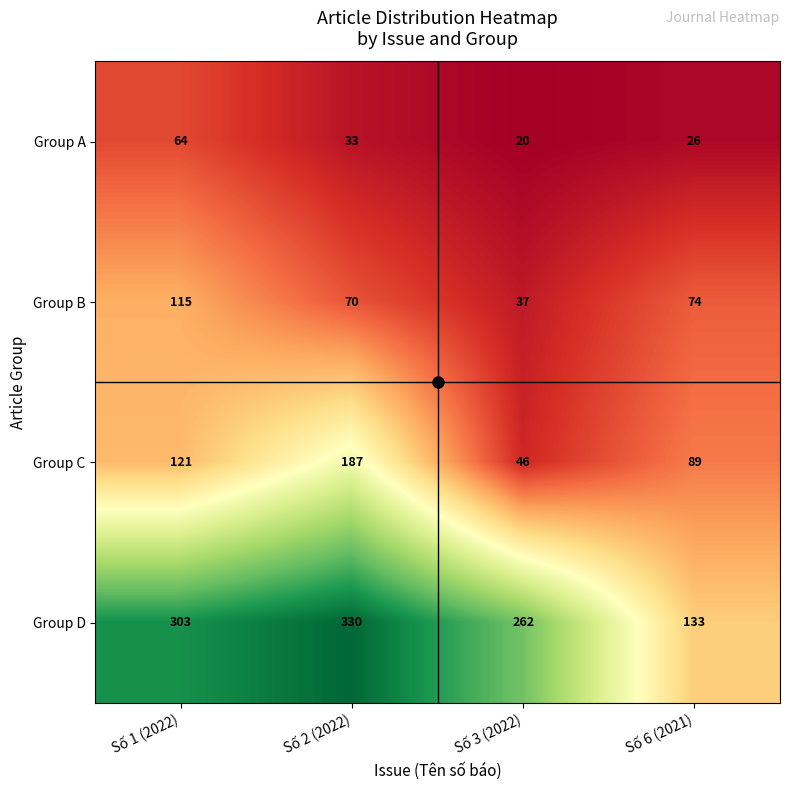

Count the number of categories in the chart.

4